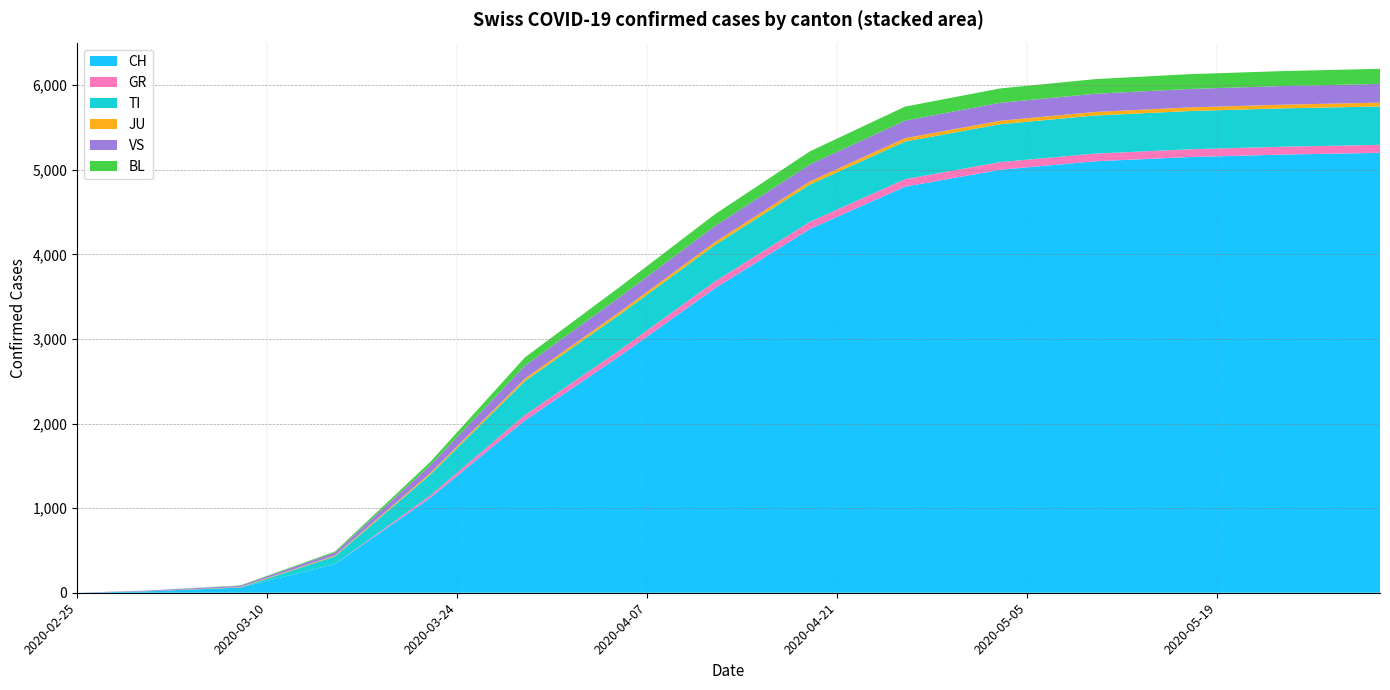

Reading right to left, transcribe all the data shown in this chart.

CH: 2020-05-31=5200	2020-05-24=5180	2020-05-17=5150	2020-05-10=5100	2020-05-03=5000	2020-04-26=4800	2020-04-19=4300	2020-04-12=3600	2020-04-05=2800	2020-03-29=2038	2020-03-22=1120	2020-03-15=339	2020-03-08=61	2020-03-01=16	2020-02-25=0
GR: 2020-05-31=94	2020-05-24=93	2020-05-17=92	2020-05-10=91	2020-05-03=90	2020-04-26=88	2020-04-19=85	2020-04-12=80	2020-04-05=70	2020-03-29=63	2020-03-22=27	2020-03-15=0	2020-03-08=0	2020-03-01=0	2020-02-25=0
TI: 2020-05-31=454	2020-05-24=453	2020-05-17=452	2020-05-10=450	2020-05-03=448	2020-04-26=445	2020-04-19=440	2020-04-12=430	2020-04-05=420	2020-03-29=402	2020-03-22=246	2020-03-15=92	2020-03-08=0	2020-03-01=0	2020-02-25=0
JU: 2020-05-31=45	2020-05-24=44	2020-05-17=43	2020-05-10=42	2020-05-03=41	2020-04-26=40	2020-04-19=38	2020-04-12=35	2020-04-05=32	2020-03-29=28	2020-03-22=18	2020-03-15=9	2020-03-08=5	2020-03-01=1	2020-02-25=0
VS: 2020-05-31=222	2020-05-24=220	2020-05-17=218	2020-05-10=215	2020-05-03=212	2020-04-26=208	2020-04-19=200	2020-04-12=190	2020-04-05=175	2020-03-29=153	2020-03-22=92	2020-03-15=36	2020-03-08=16	2020-03-01=7	2020-02-25=0
BL: 2020-05-31=178	2020-05-24=177	2020-05-17=175	2020-05-10=173	2020-05-03=170	2020-04-26=165	2020-04-19=155	2020-04-12=140	2020-04-05=120	2020-03-29=99	2020-03-22=40	2020-03-15=12	2020-03-08=4	2020-03-01=1	2020-02-25=0